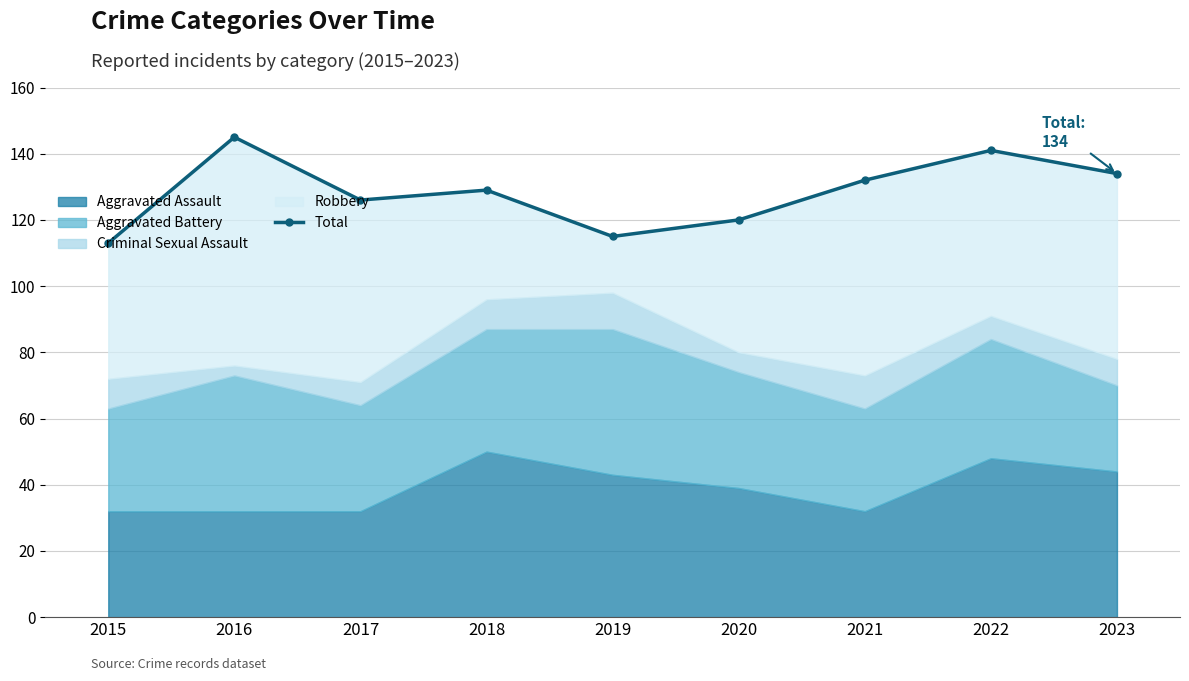

True or false: there are more than 1 points higher than both neighbors.

True